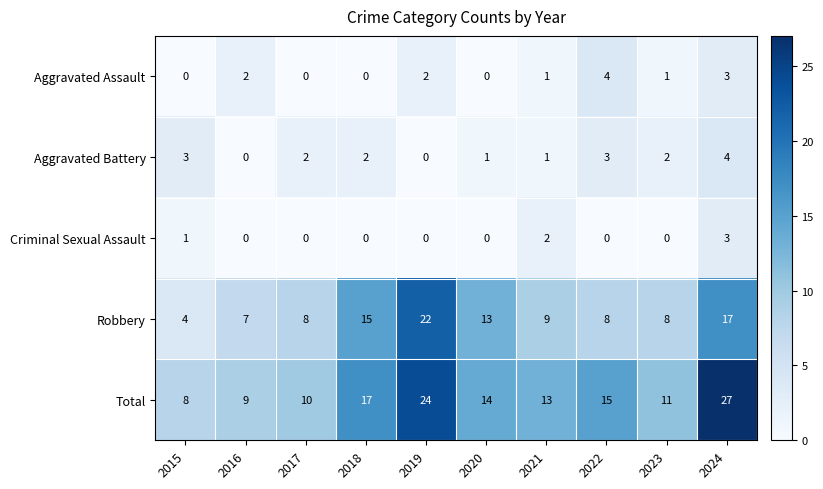

Where is Total nearest to the value 17?

2018